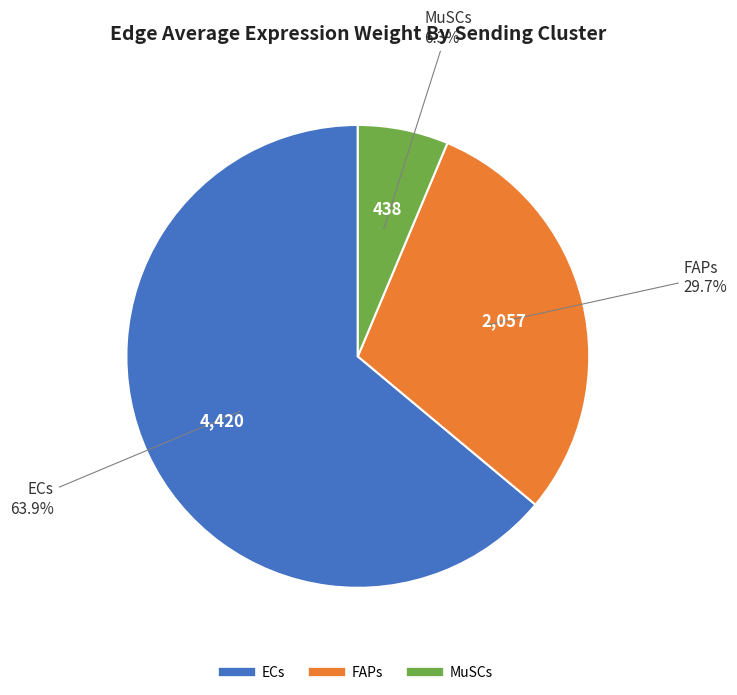

Which has a higher value, FAPs or ECs?

ECs